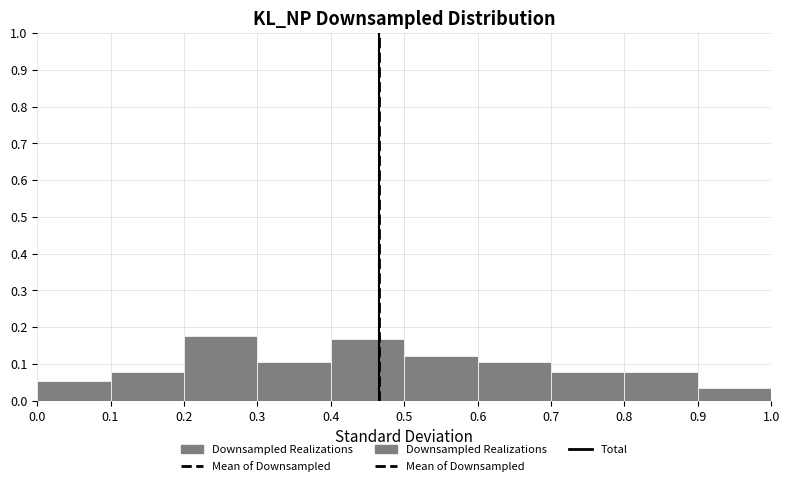

What is the height of the bar covering 0.0 to 0.1 on the x-axis? The values are not printed on the chart, so give them approximately, as read against the axis.

0.05